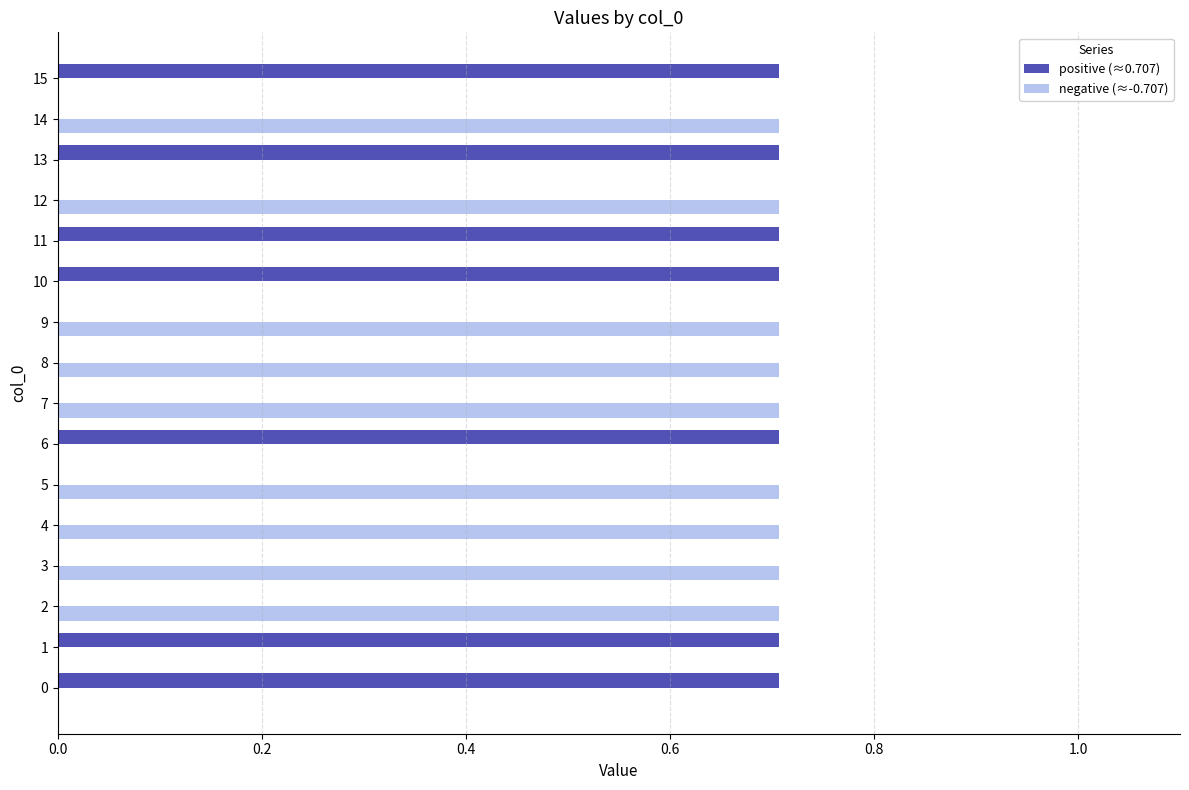

What is the maximum value shown in the chart?

0.7